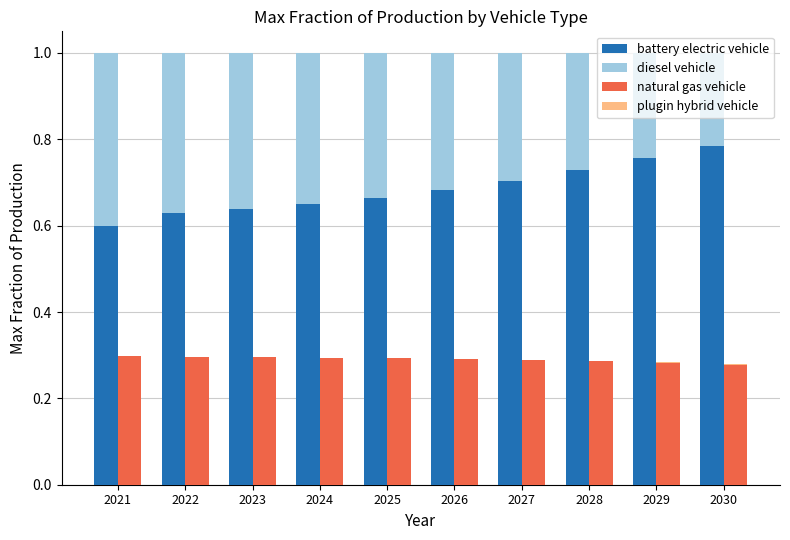

What is the value of the diesel vehicle bar at the 9th from the left?

1.0